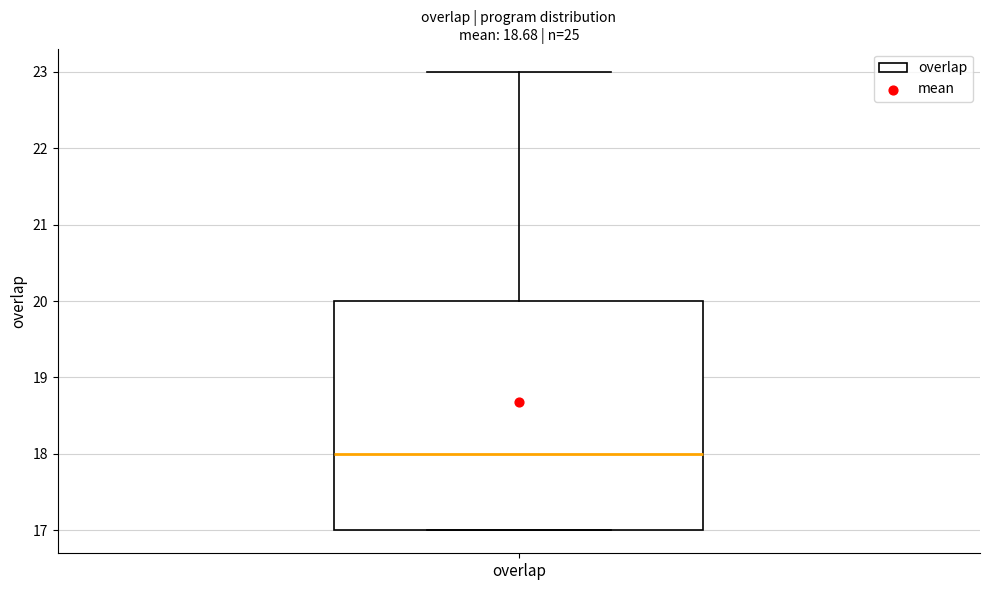

Where is the upper edge of the box for overlap on the y-axis? The values are not printed on the chart, so give them approximately, as read against the axis.

20